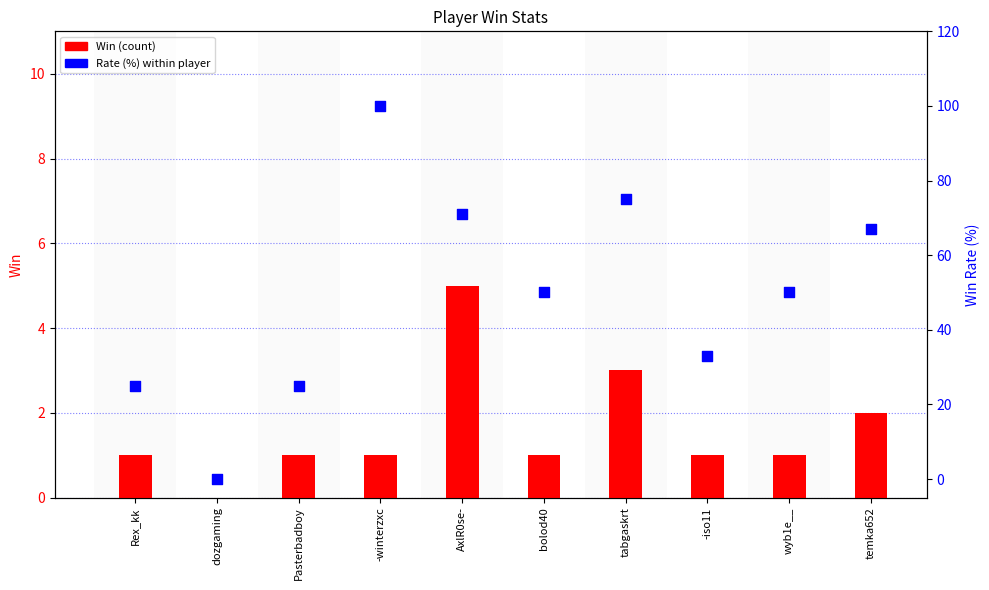

Which series has the widest spread of Y values?

Rate